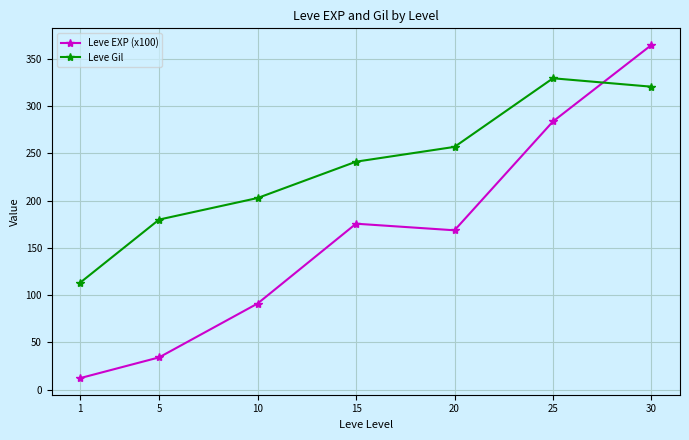

True or false: Leve Gil has more than 0 interior local peaks.

True